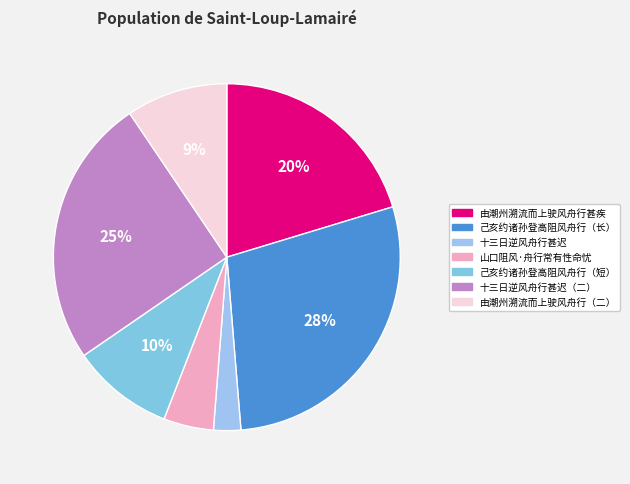

Rank the categories by value from lowest to highest.

十三日逆风舟行甚迟, 山口阻风·舟行常有性命忧, 由潮州溯流而上驶风舟行甚疾, 己亥九日屏翁约诸孙登高西屿阻风舟行, 由潮州溯流而上驶风舟行甚疾, 十三日逆风舟行甚迟, 己亥九日屏翁约诸孙登高西屿阻风舟行不前遂会于吾家山海图之上酒边翁有诗留题因次韵